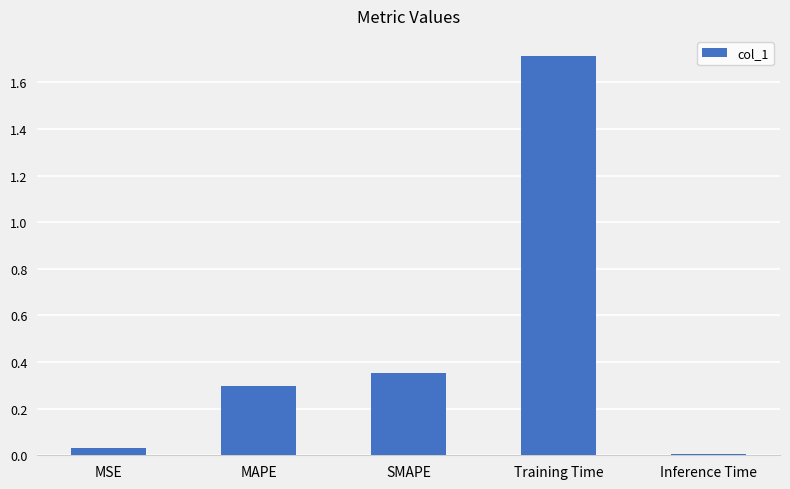

At which label is the value closest to 0?

Inference Time